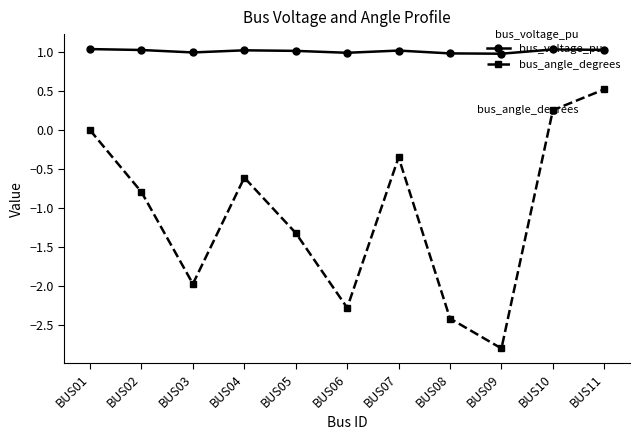

What is the maximum value for bus_voltage_pu?

1.0